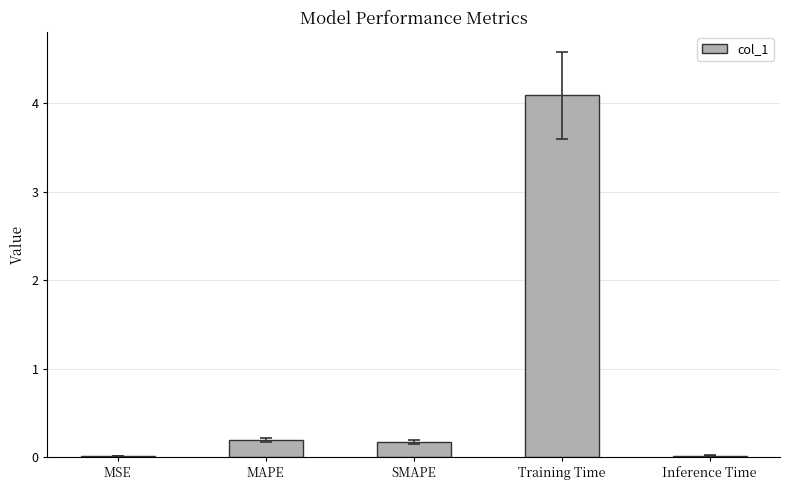

Which label corresponds to the largest value in the chart?

Training Time